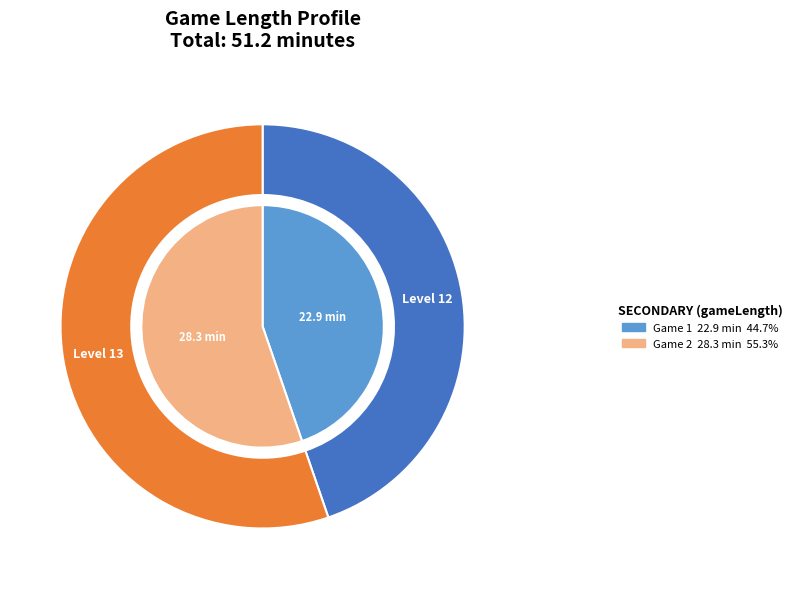

The 12 slice represents 56% of the pie. True or false?

False